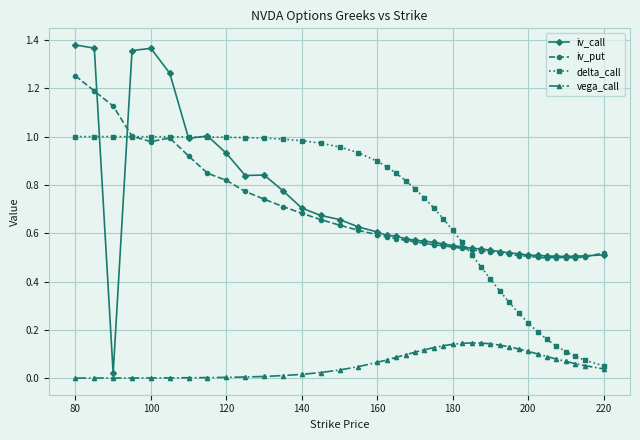

True or false: vega_call and iv_put intersect in this chart.

False